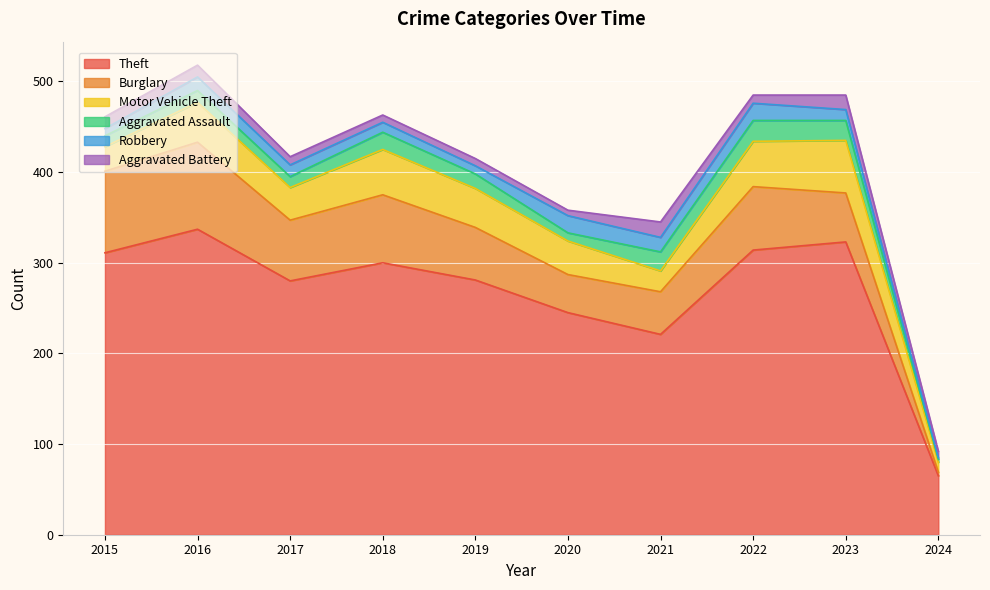

How many intersections are there between Aggravated Battery and Robbery?

4